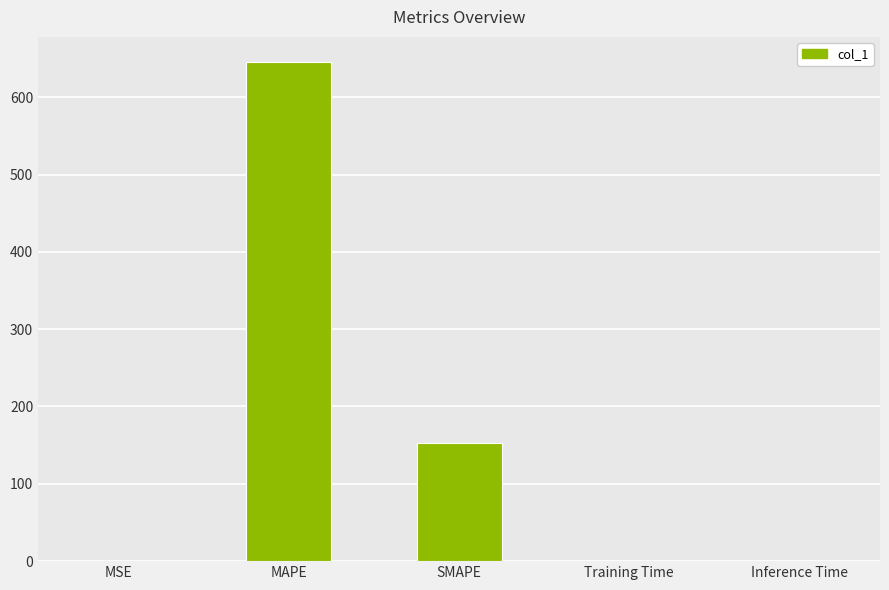

True or false: the data shows 0.0 at Inference Time.

True